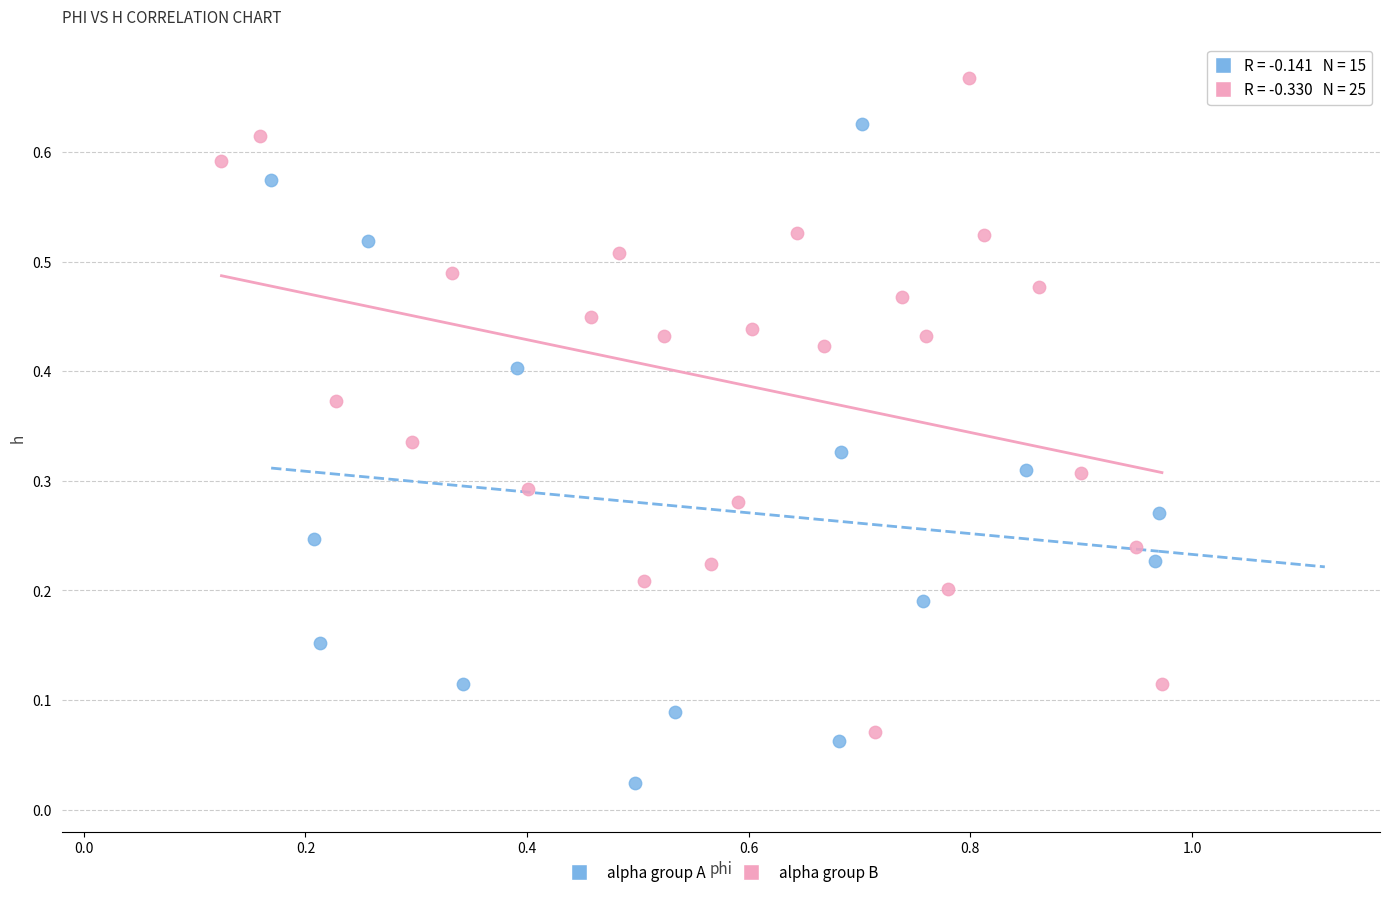

Which series reaches the maximum Y coordinate?

alpha group B